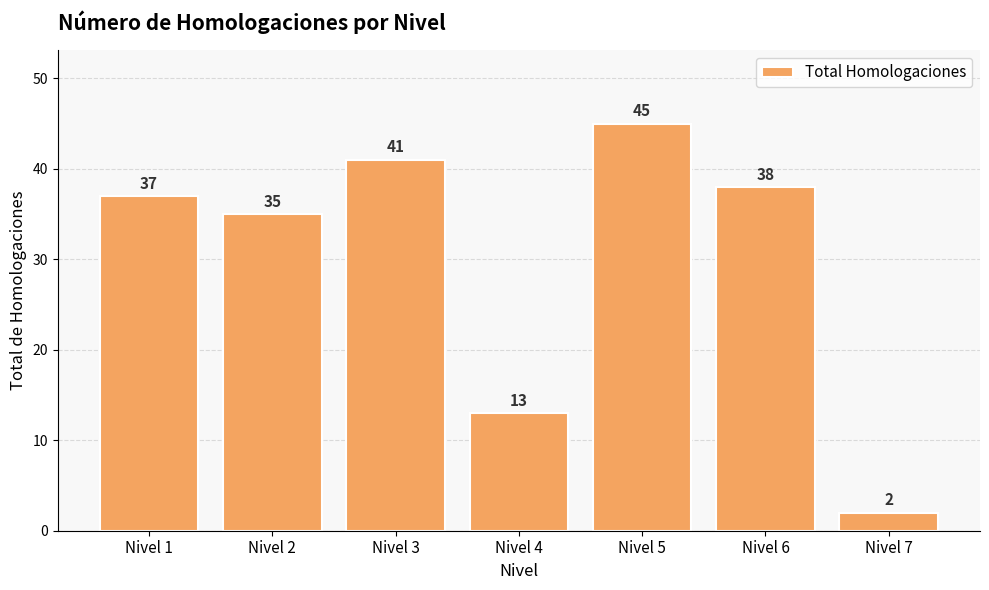

True or false: the data shows 59 at Nivel 3.

False